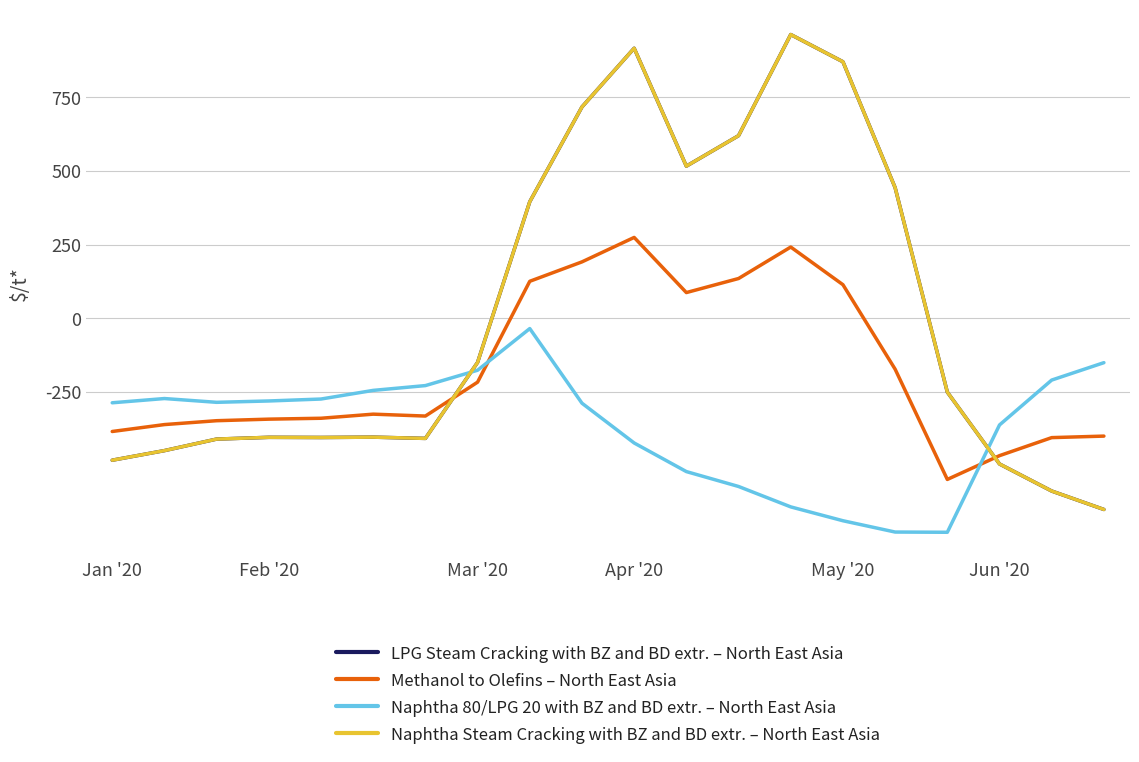

At which label does Naphtha Steam Cracking with BZ and BD extr. – North East Asia reach its minimum?

19